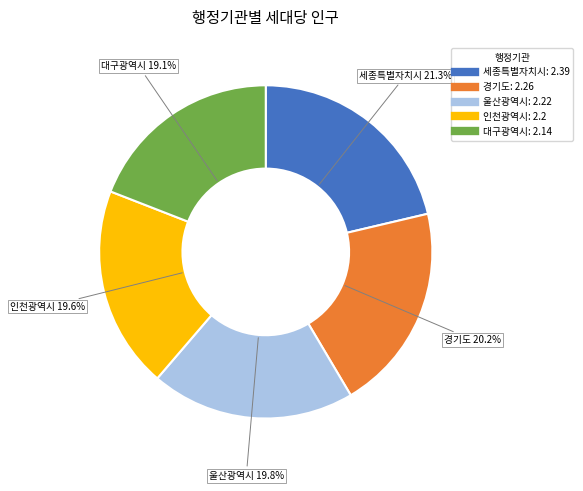

Count the number of slices in the pie.

5